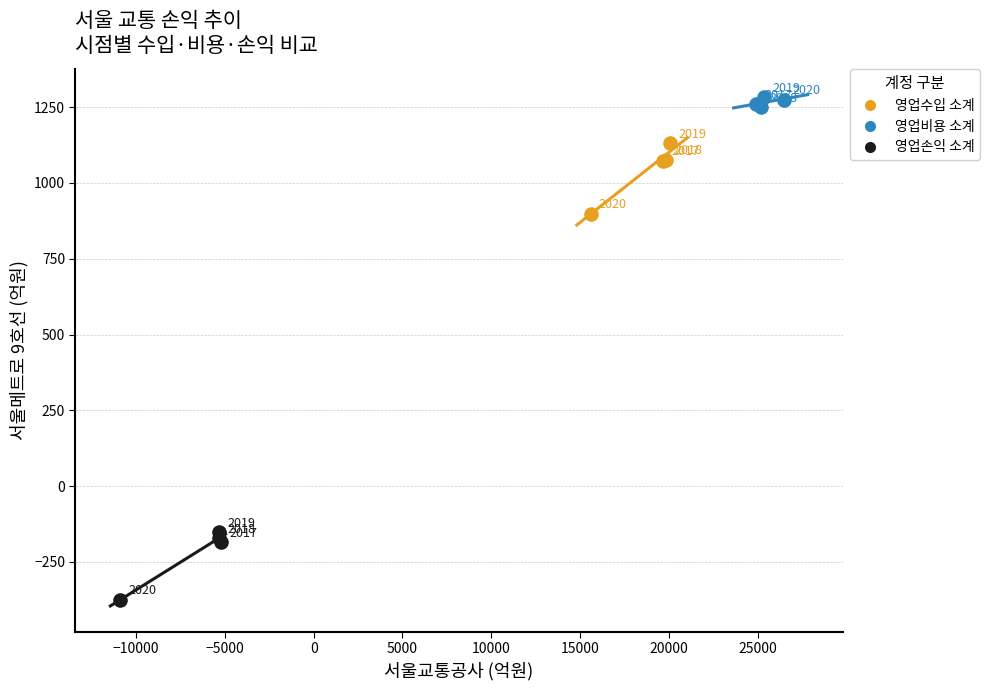

Which series contains the lowest Y value?

영업손익 소계